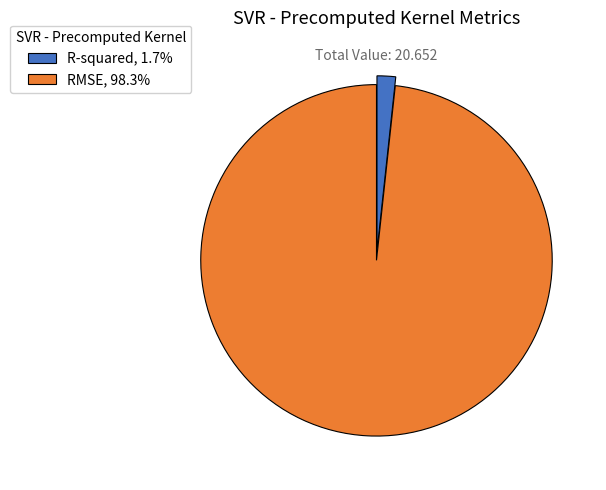

What is the smallest slice in the pie chart?

R-squared